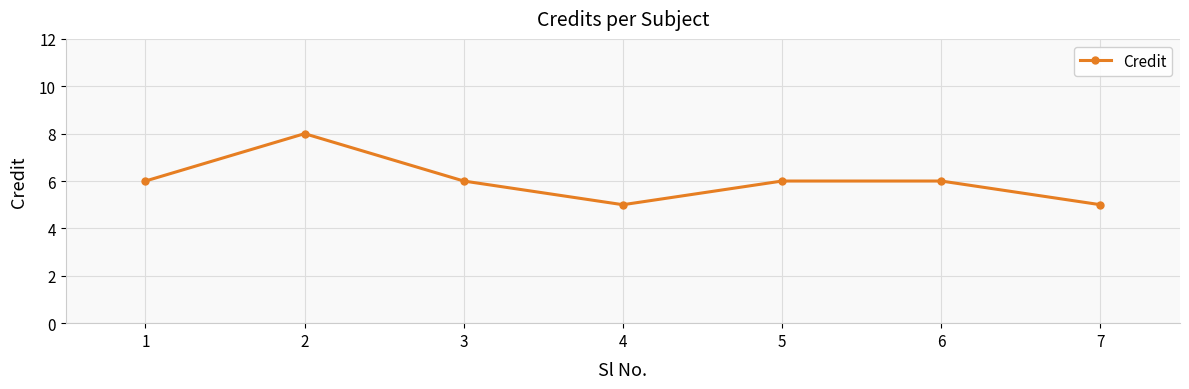

What is the value of the 1st point from the left?

6